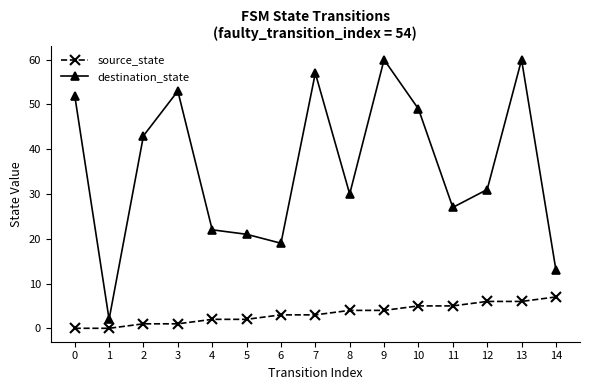

Which series has the largest total across all categories?

destination_state